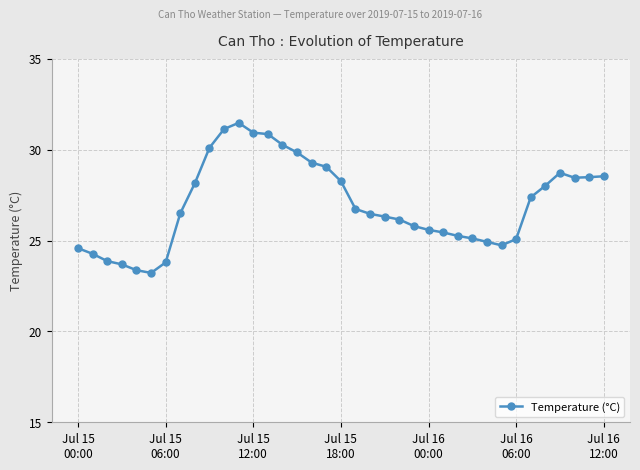

True or false: the data has more than 1 interior local peaks.

True